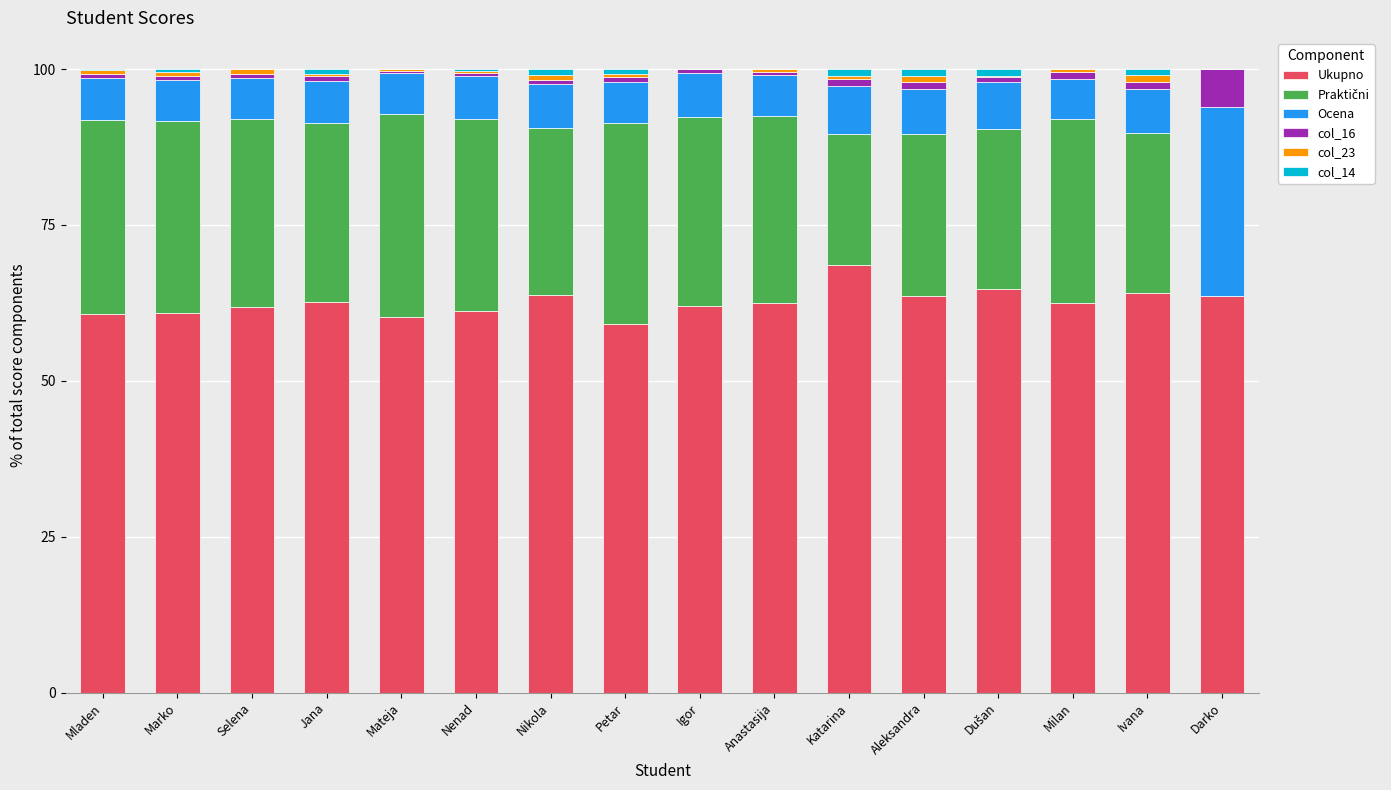

Which category has the highest value in the Ukupno series?

Katarina